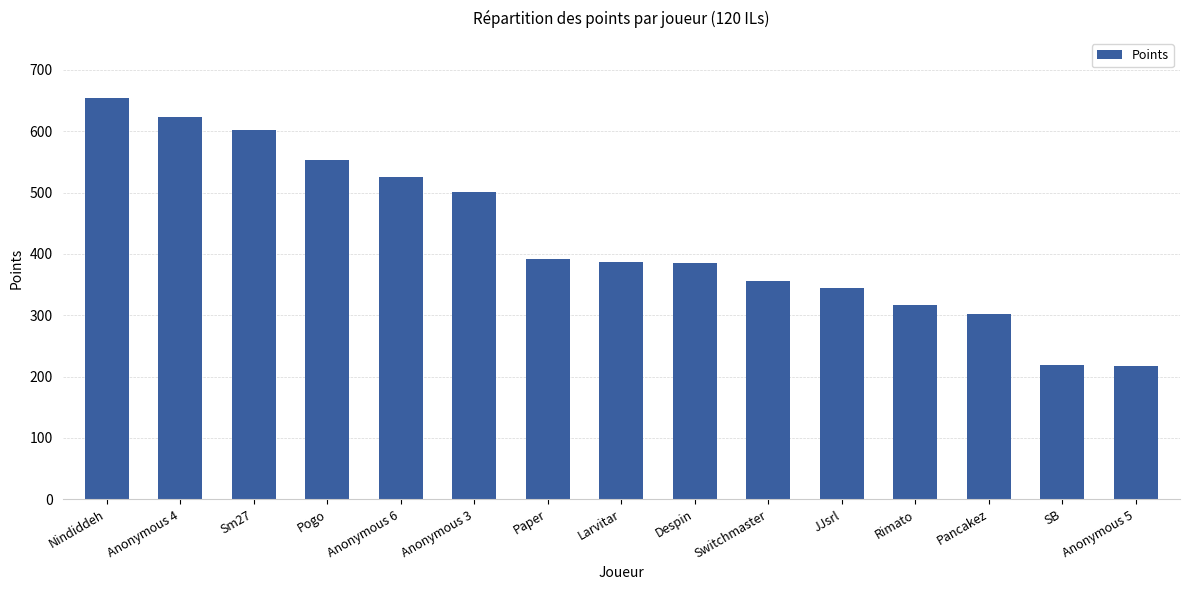

Are the bars grouped side by side (vs. stacked)?

No